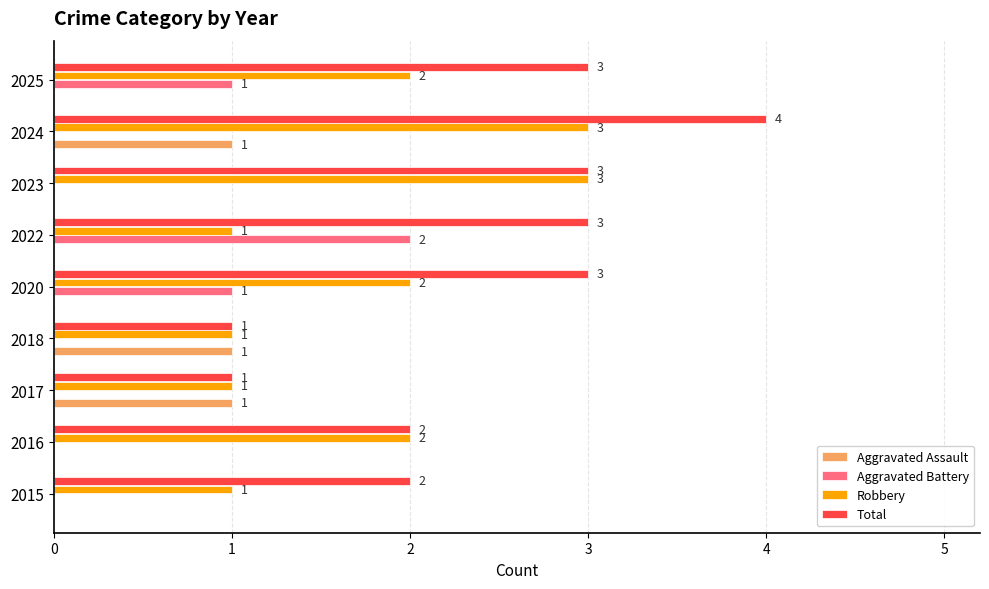

Is the value of Aggravated Battery at 2025 greater than the value of Total at 2024?

No